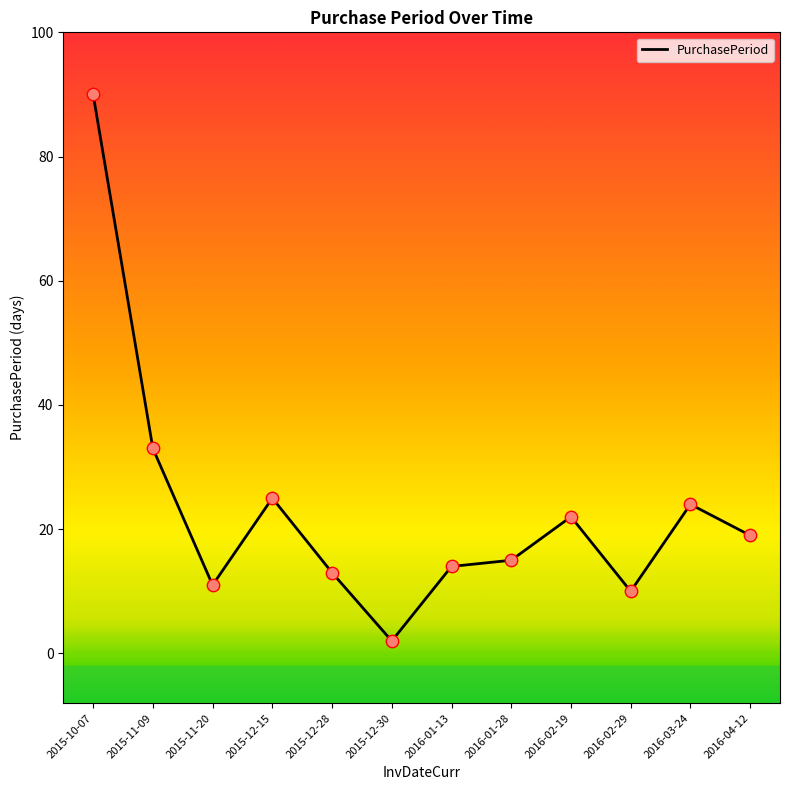

What is the change in value from 2015-11-09 to 2015-12-28?

-20